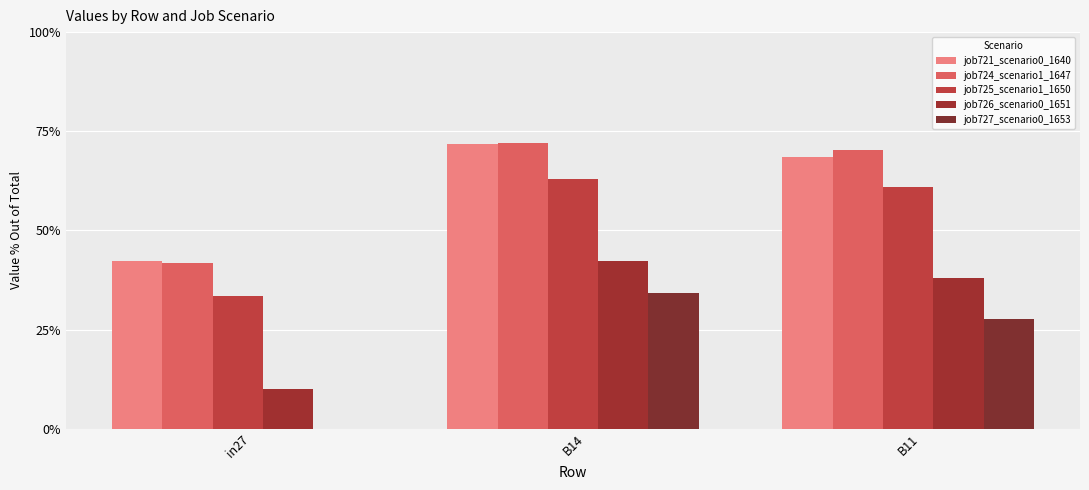

Are the bars horizontal?

No